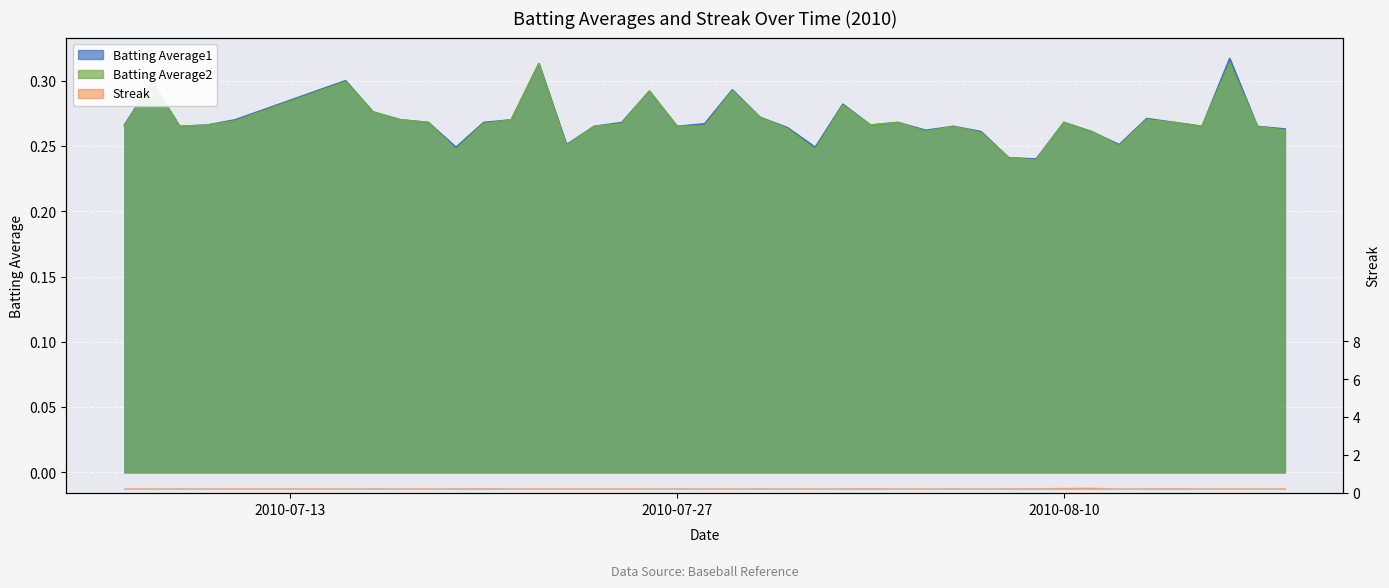

The value of Batting Average1 at 2010-07-19 is 0.2. True or false?

True